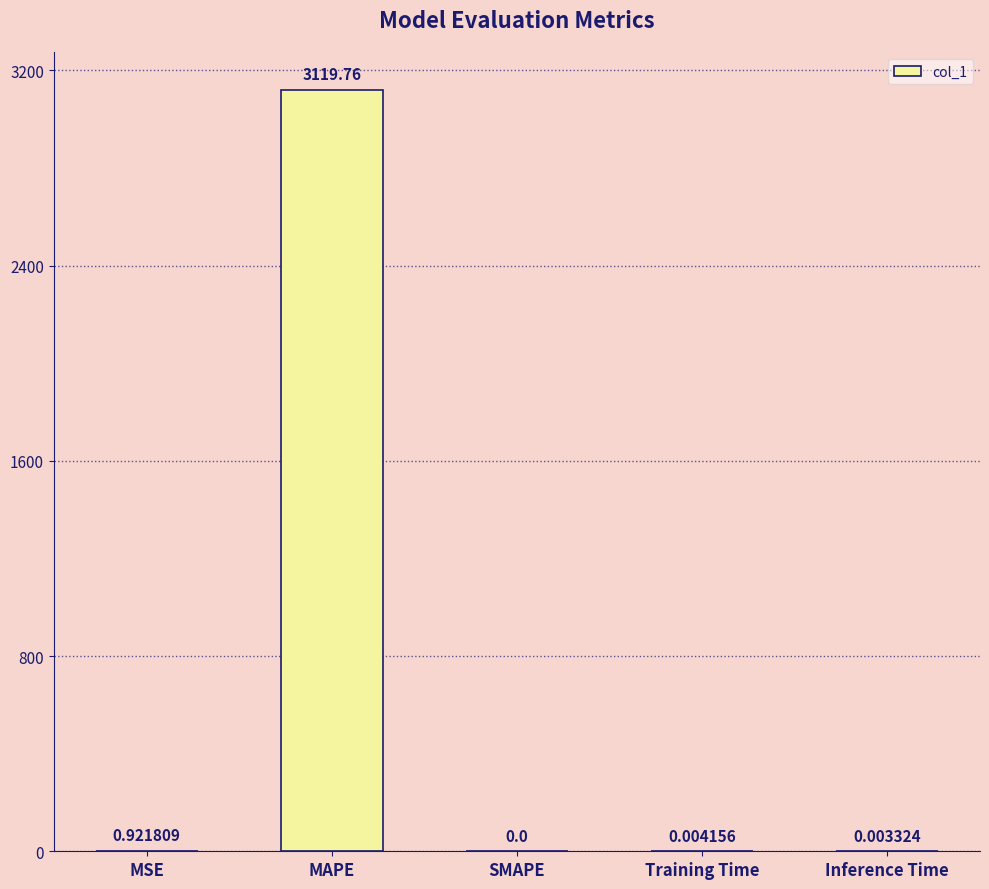

What is the average value?

624.1